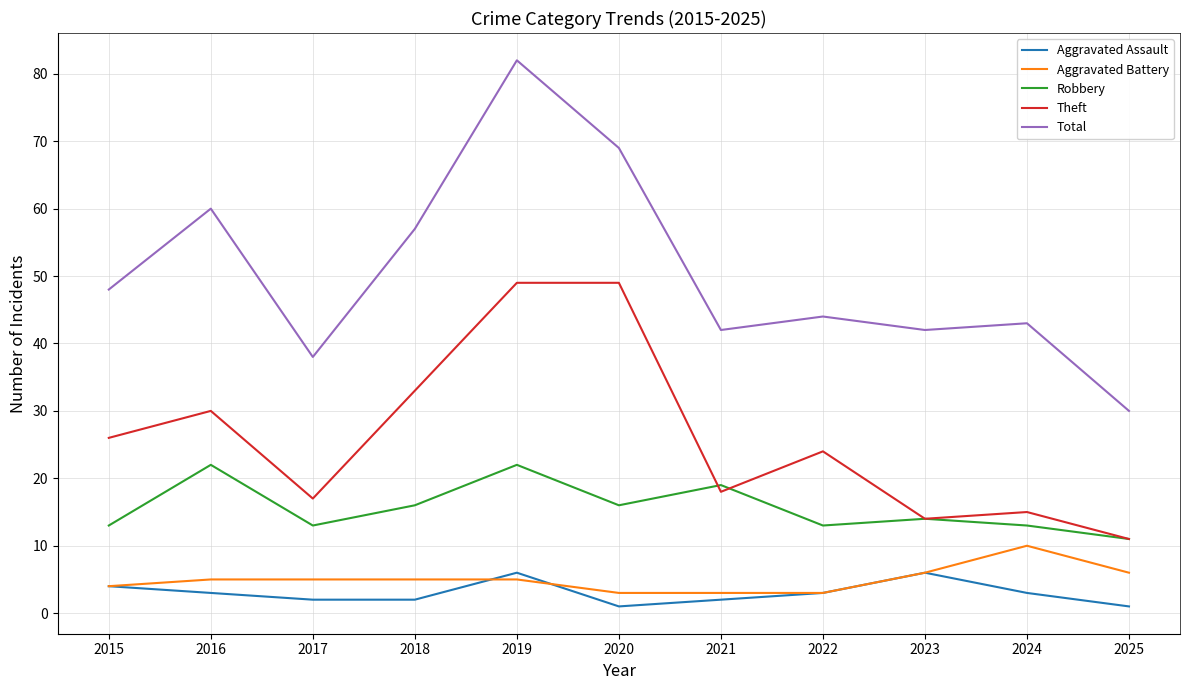

How many interior local peaks does the Robbery series have?

4